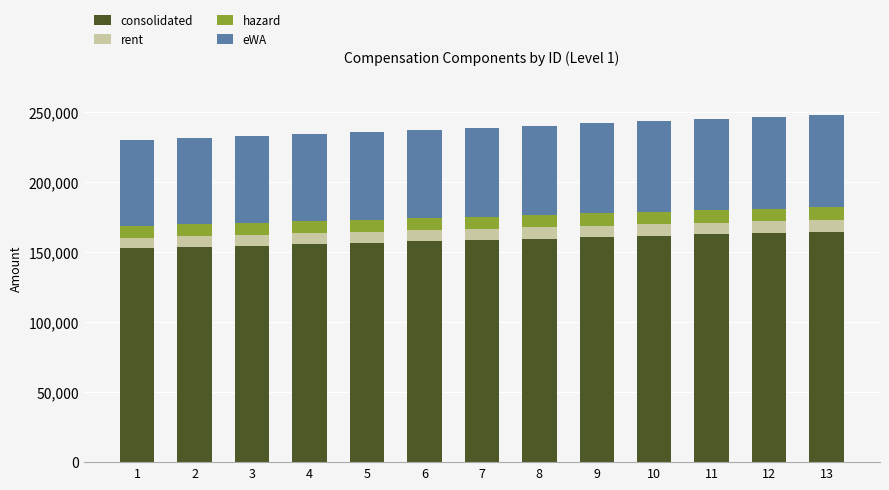

What is the average value of the consolidated series?

158544.0